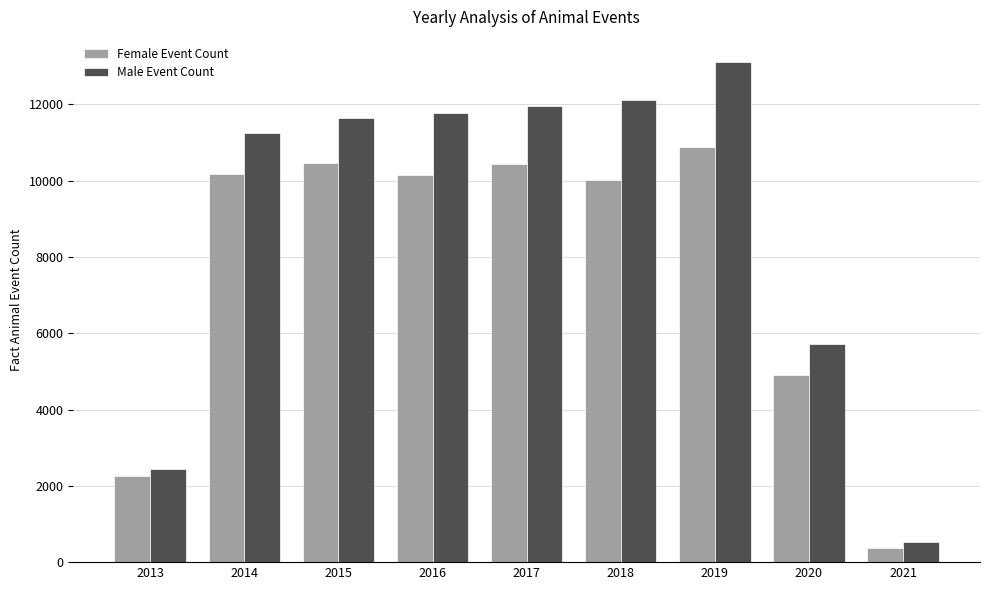

Is the value of Male Event Count at 2019 greater than the value of Female Event Count at 2014?

Yes